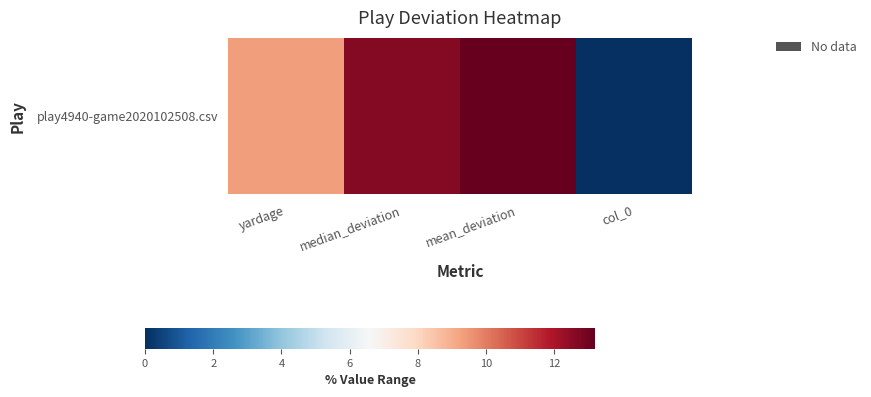

Is it true that the value at yardage is 2.6?

False